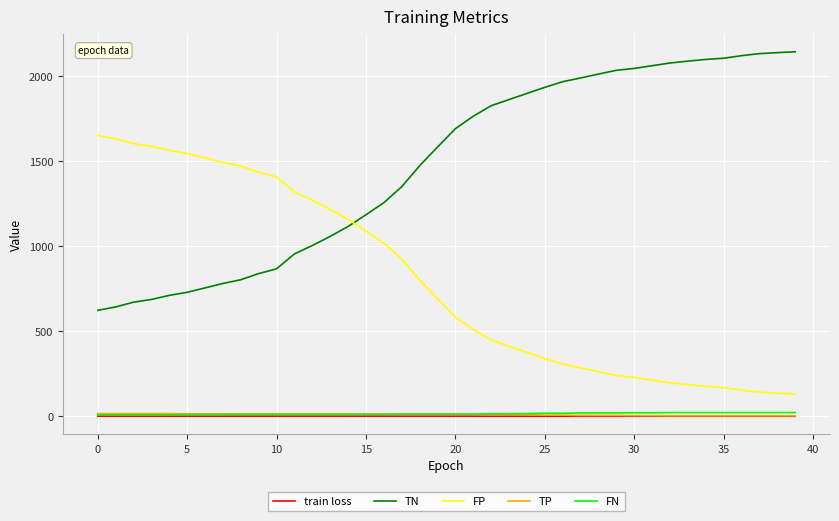

How many series are shown in this chart?

5